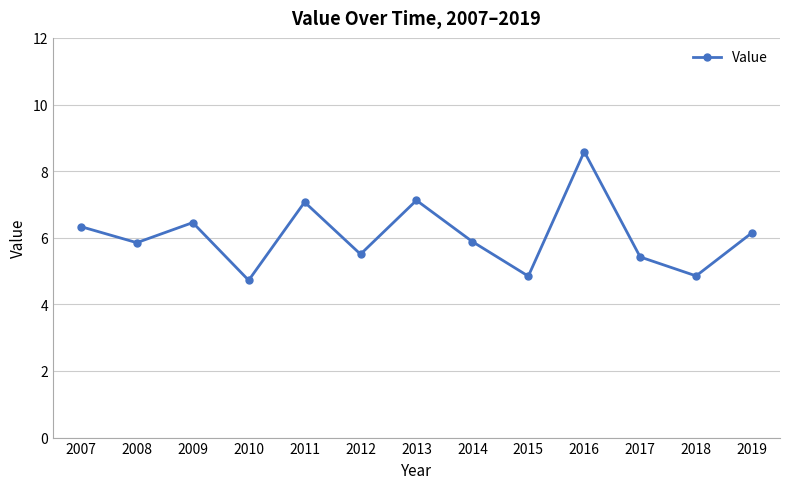

What is the difference between the second highest and minimum values?

2.4